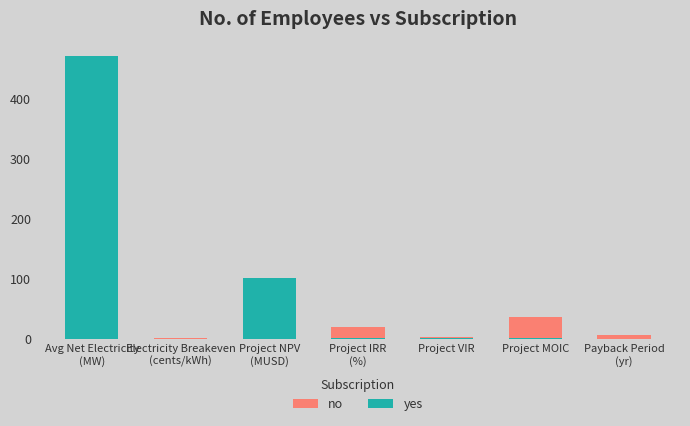

List the series in order of their peak value, highest first.

yes, no